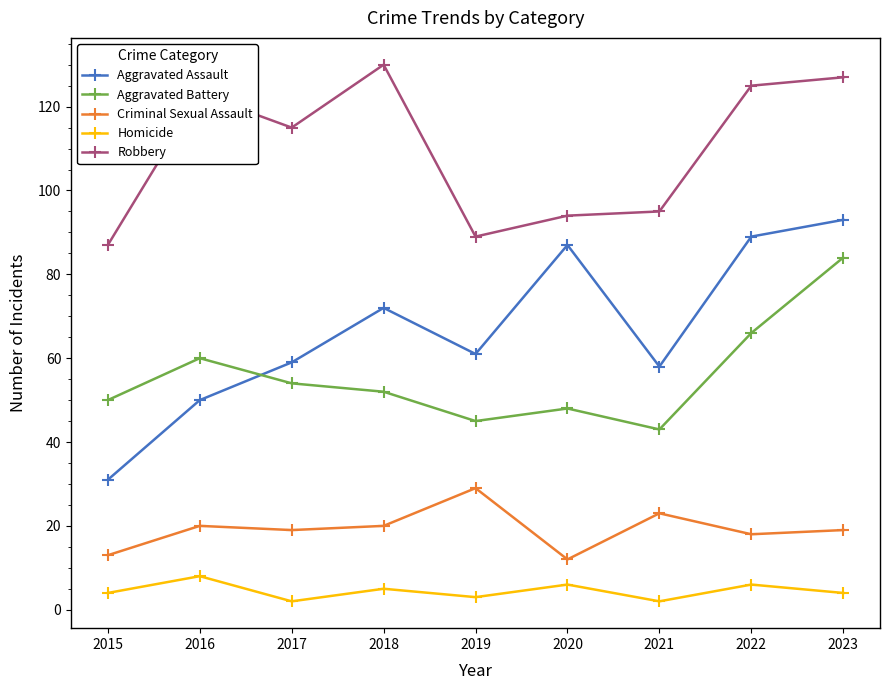

At how many categories does at least one series exceed 91?

7